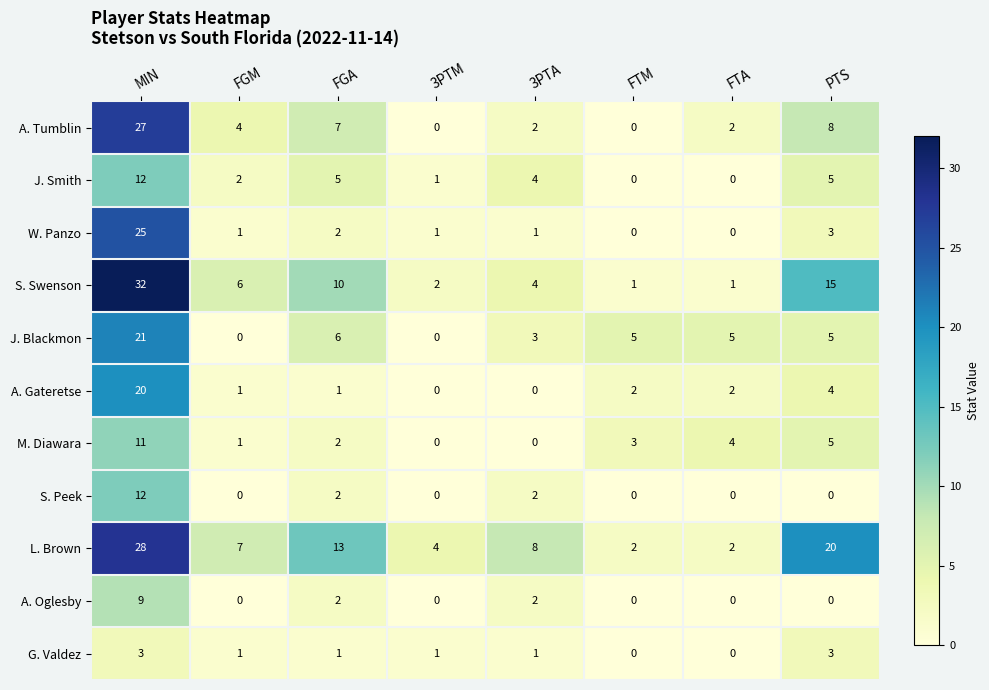

What is the sum of all L. Brown values?

84